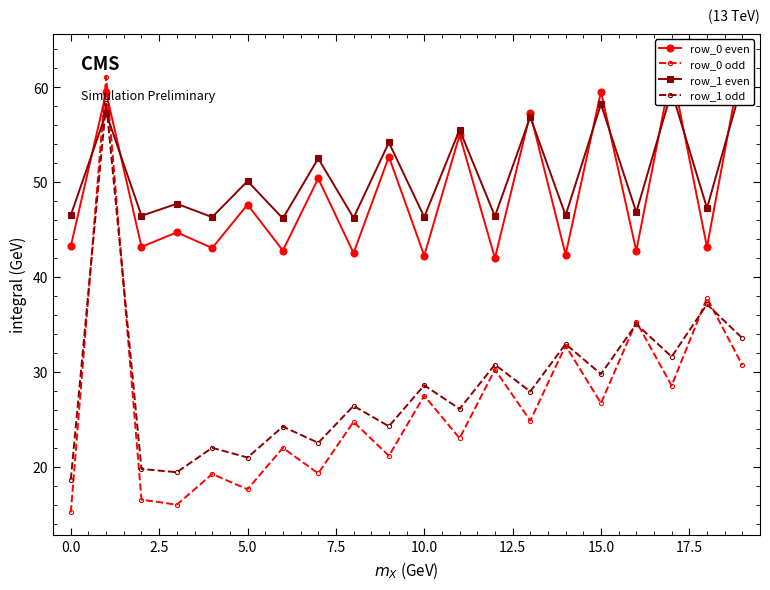

True or false: row_1 odd has more than 0 interior local peaks.

True